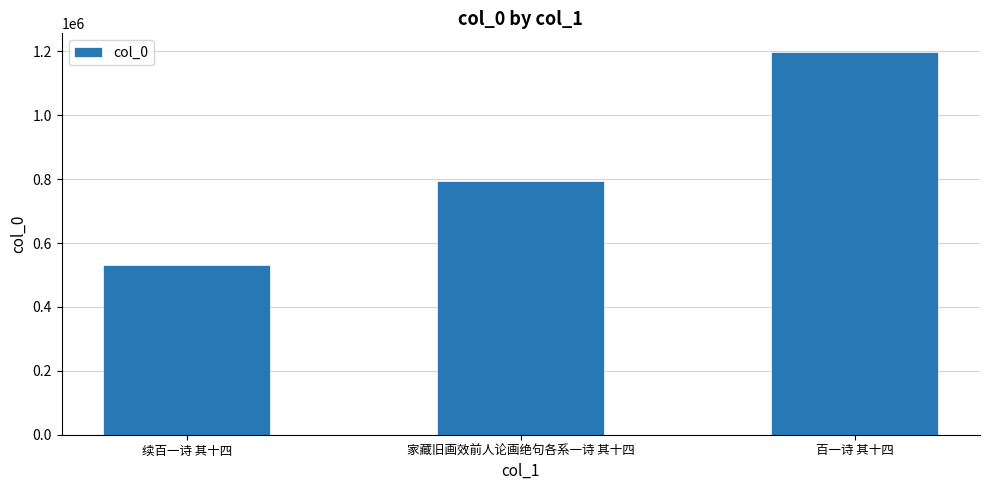

Are the bars grouped side by side (vs. stacked)?

No